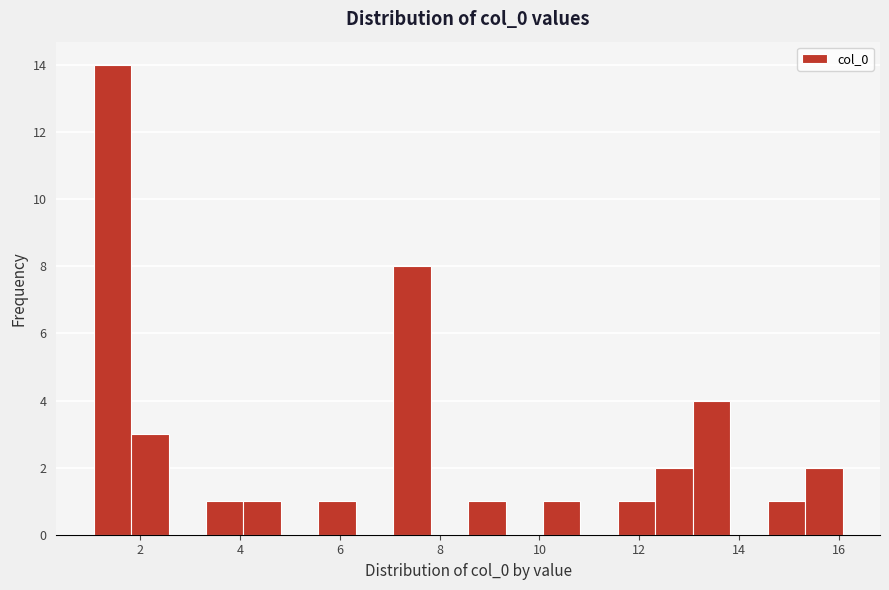

Around what value on the x-axis is the tallest bar? Give the approximate position of its centre, as read against the axis.

1.4